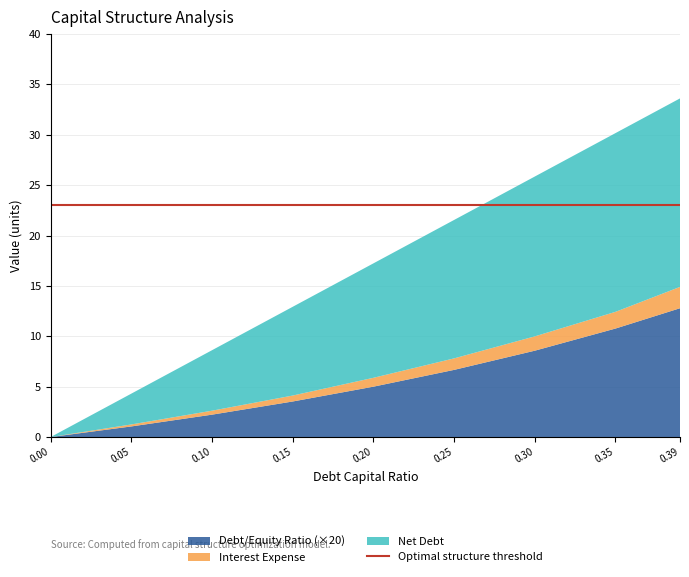

Reading left to right, extract all data points from this chart.

debt_capital: 0.0	0.1	0.1	0.1	0.2	0.2	0.3	0.3	0.4
debt: 0.0	4.3	8.6	12.9	17.2	21.6	25.9	30.2	33.6
interest_expense: 0.0	0.2	0.4	0.6	0.9	1.1	1.4	1.7	2.1
debt_equity: 0.0	0.1	0.1	0.2	0.2	0.3	0.4	0.5	0.6